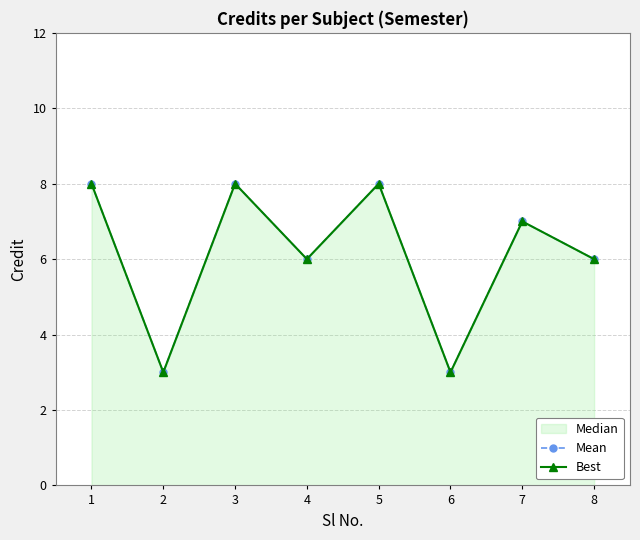

True or false: Best has a value of 4 at 2.

False